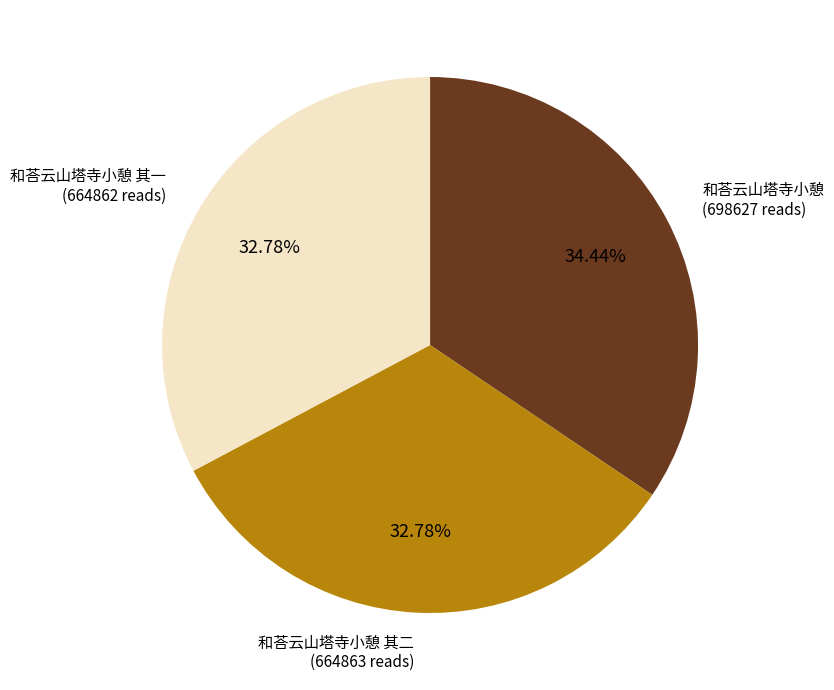

True or false: 和荅云山塔寺小憩 其二 accounts for 33% of the total.

True